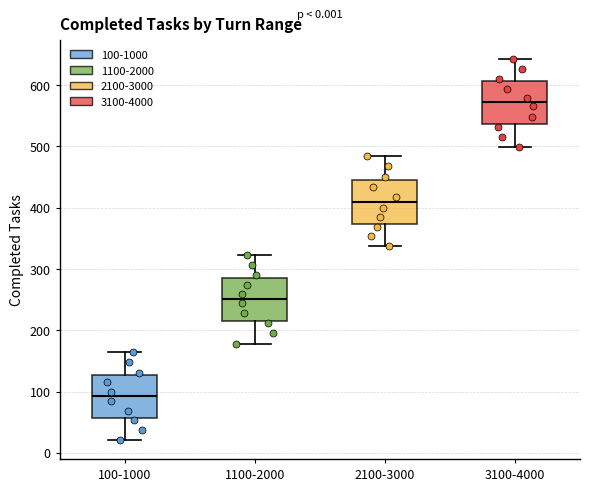

Where does the lower whisker of the box for 100-1000 end on the y-axis? The values are not printed on the chart, so give them approximately, as read against the axis.

20